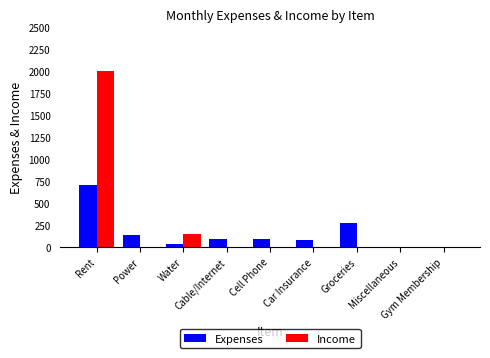

What is the sum of all Income values?

2150